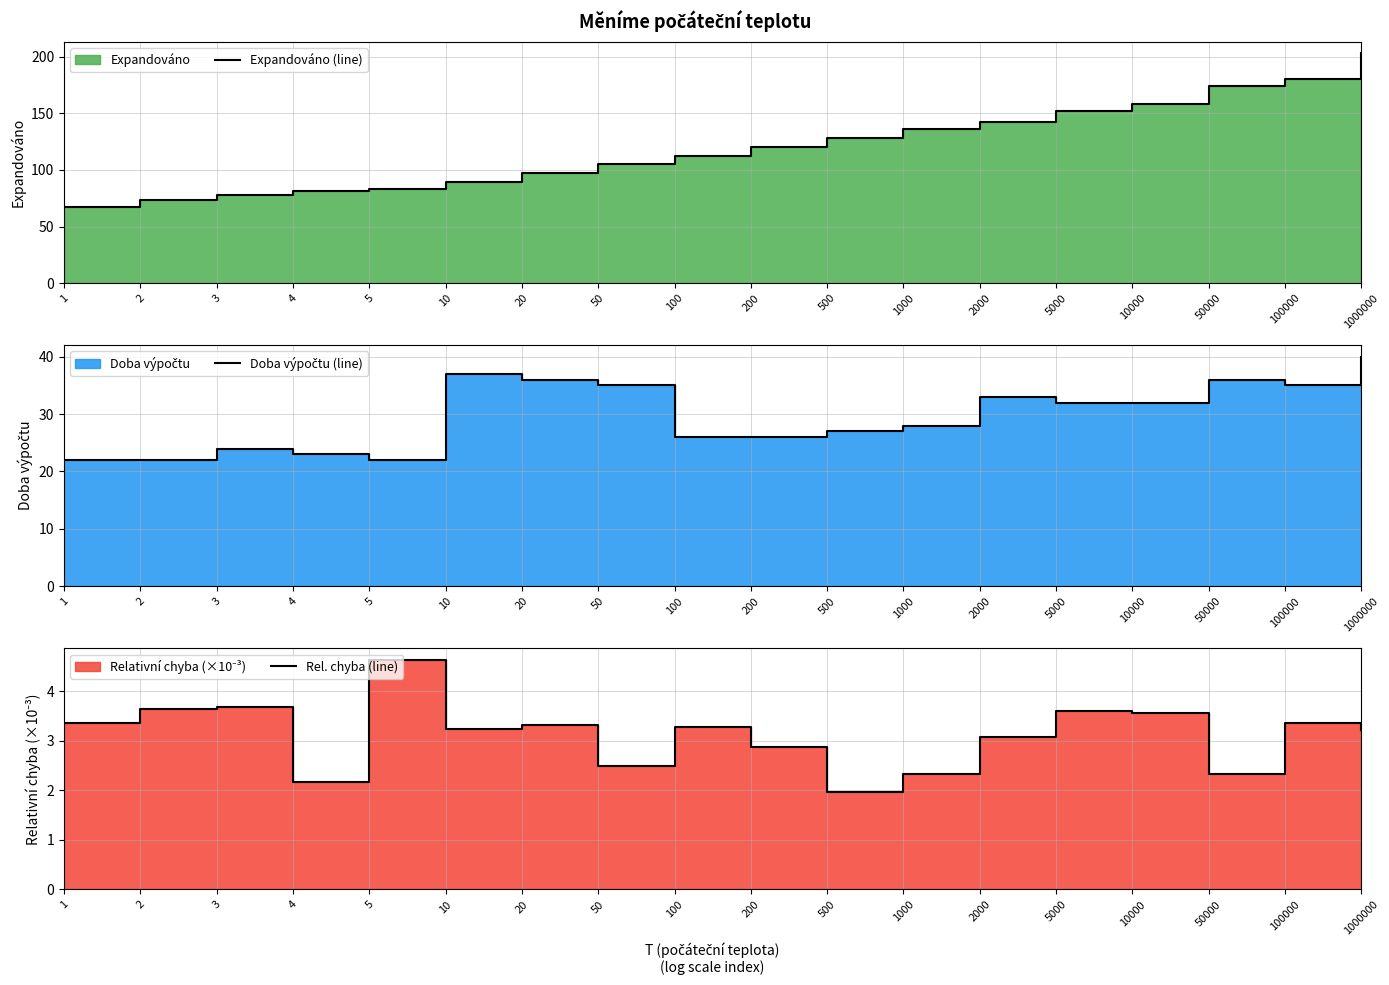

Which series changed the most between 3 and 200?

Expandováno (line)